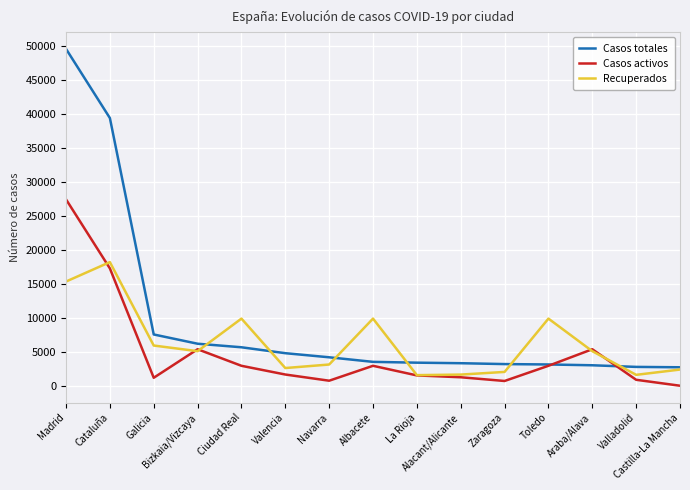

Is the value of Casos activos at Navarra greater than the value of Casos totales at Madrid?

No